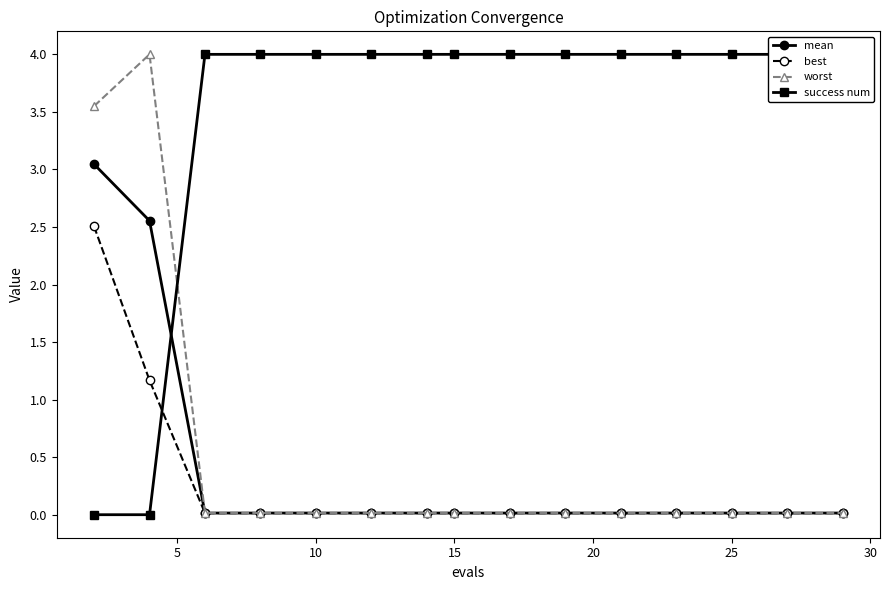

What is the maximum value for worst?

4.0